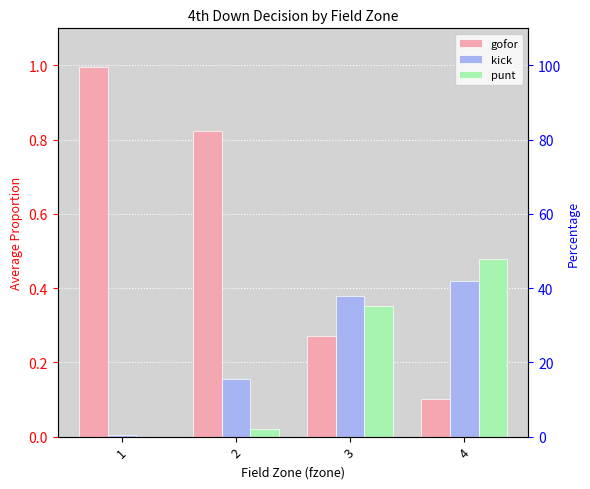

Is the value of punt at 1 greater than the value of gofor at 1?

No